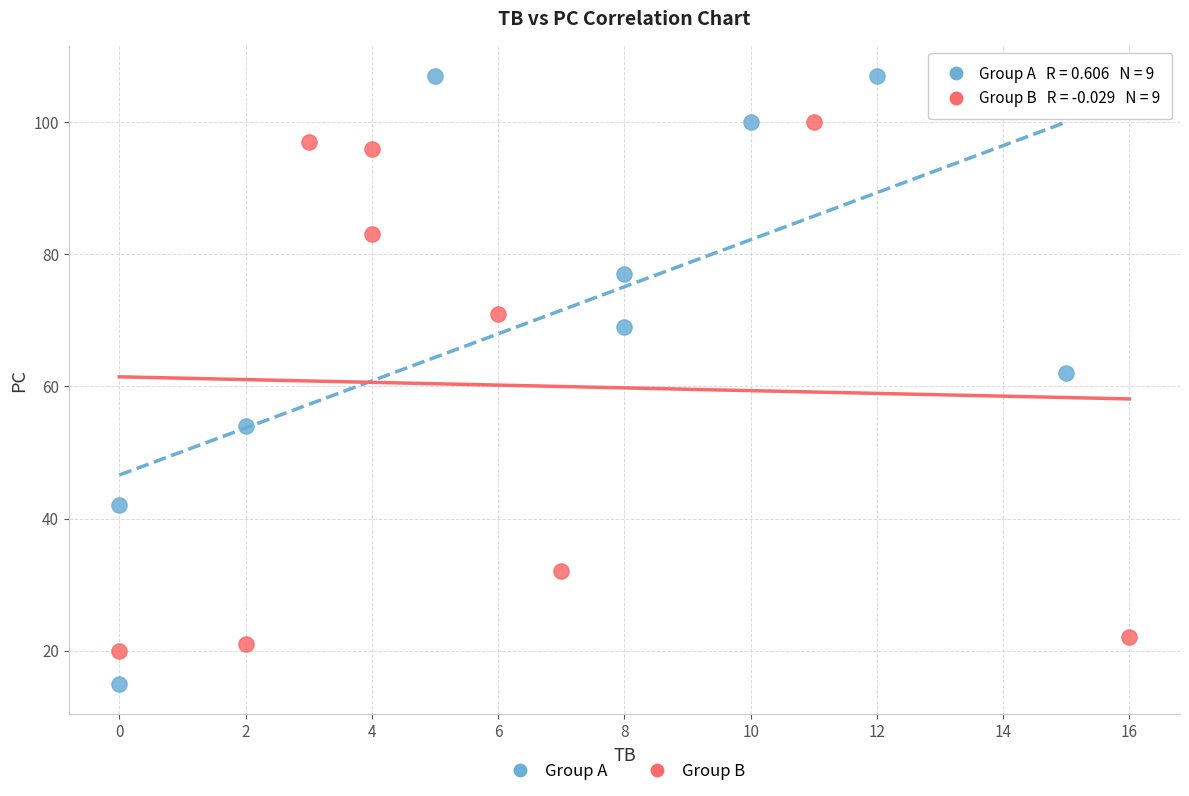

Which series contains the highest Y value?

Group A